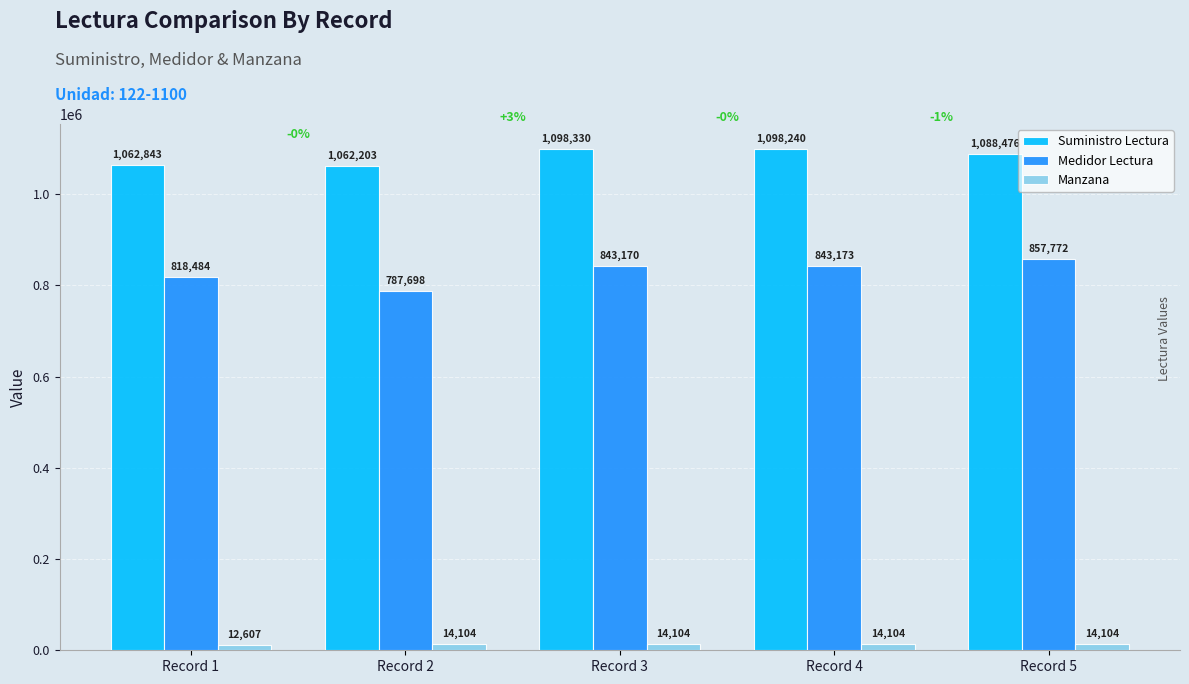

What is the difference between the highest and lowest values at Record 1?

1050236